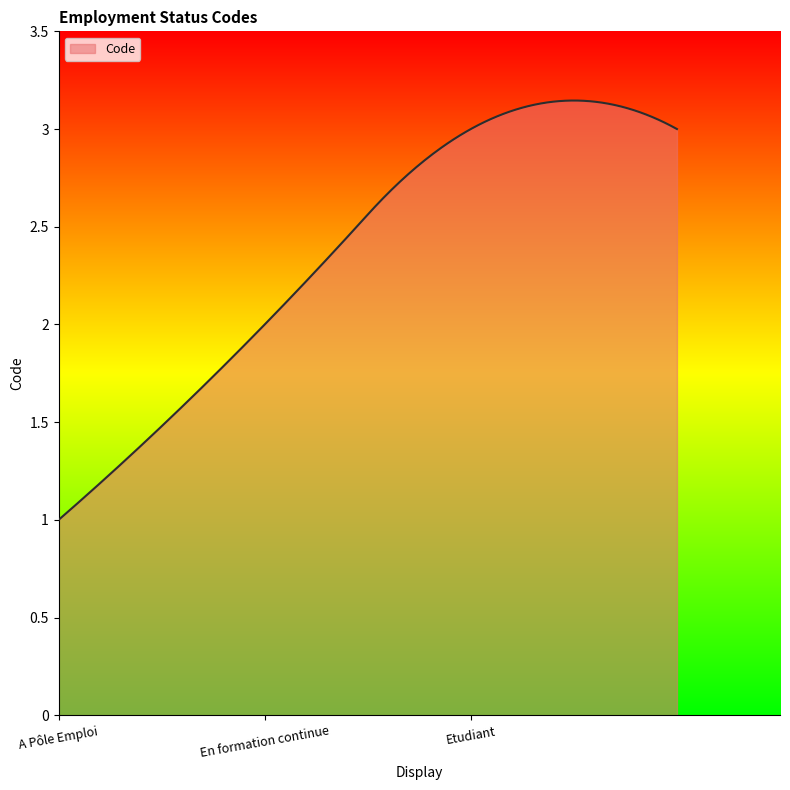

Rank the categories by value from highest to lowest.

Etudiant, En formation continue, A Pôle Emploi